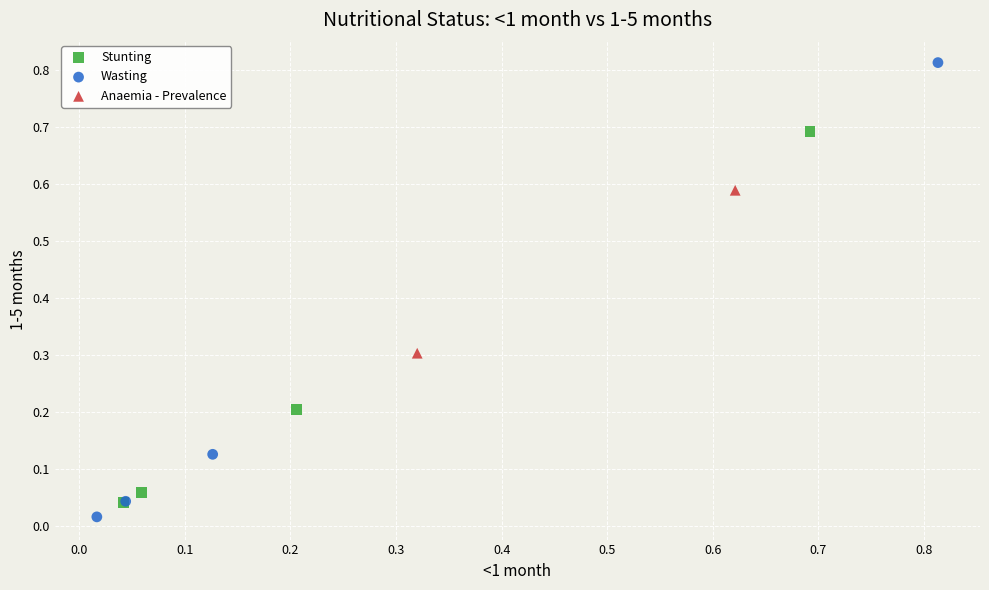

Which series contains the highest Y value?

Wasting